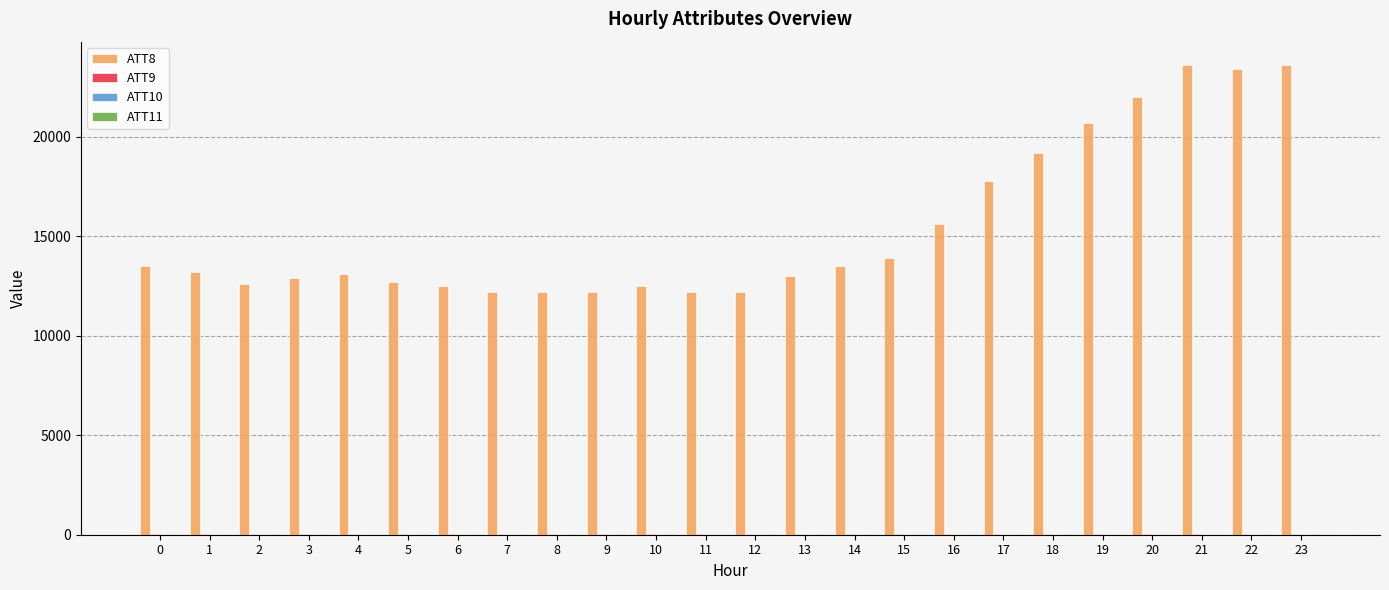

What is the total value across all series at 4?

13175.3